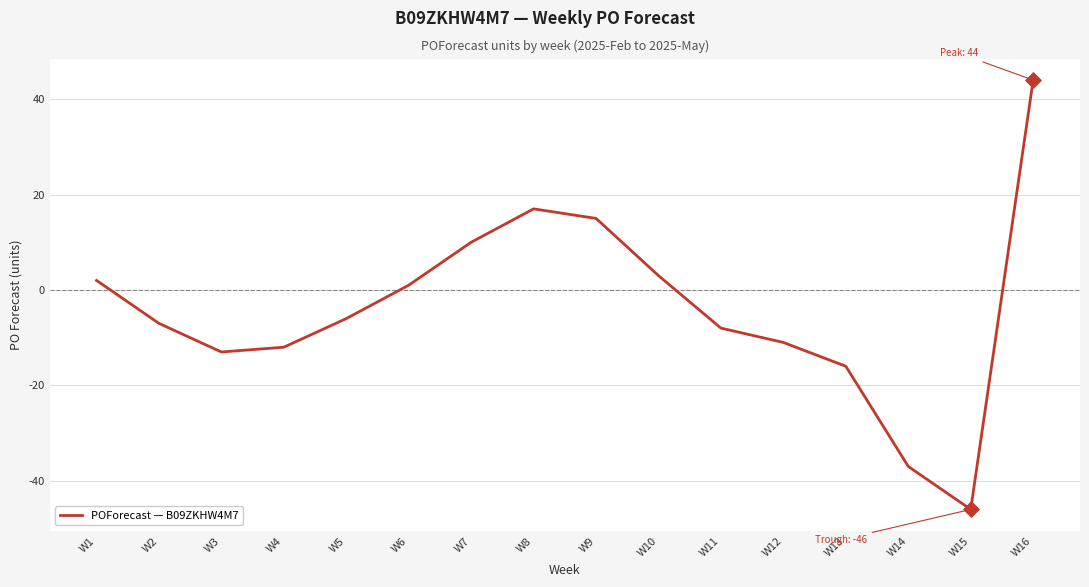

What is the change in value from W5 to W7?

+16